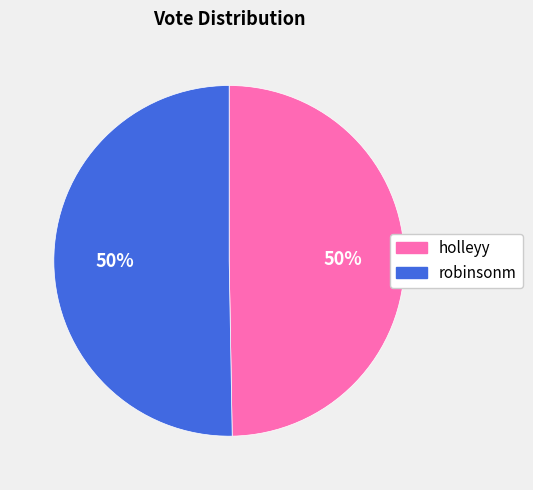

Do robinsonm and holleyy together represent more than half of the pie?

Yes